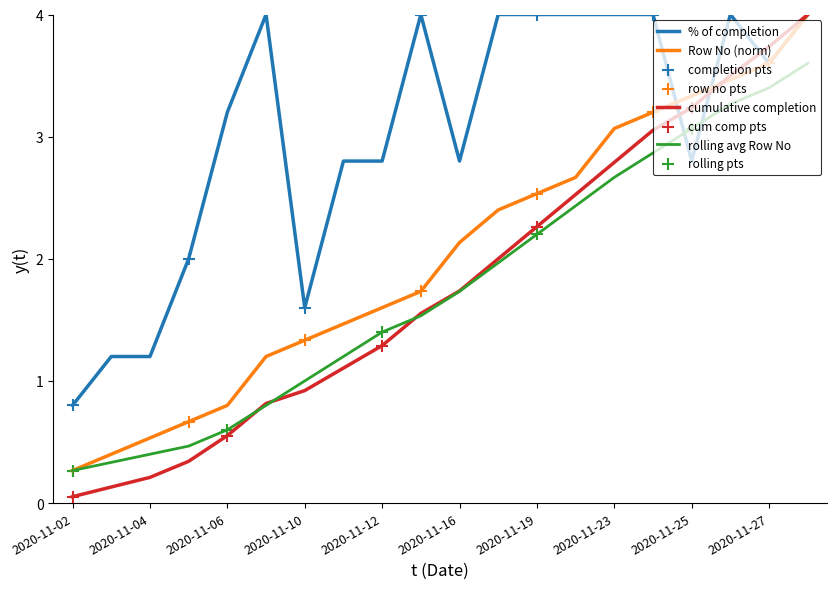

Which series has the largest range (max minus min)?

cumulative completion